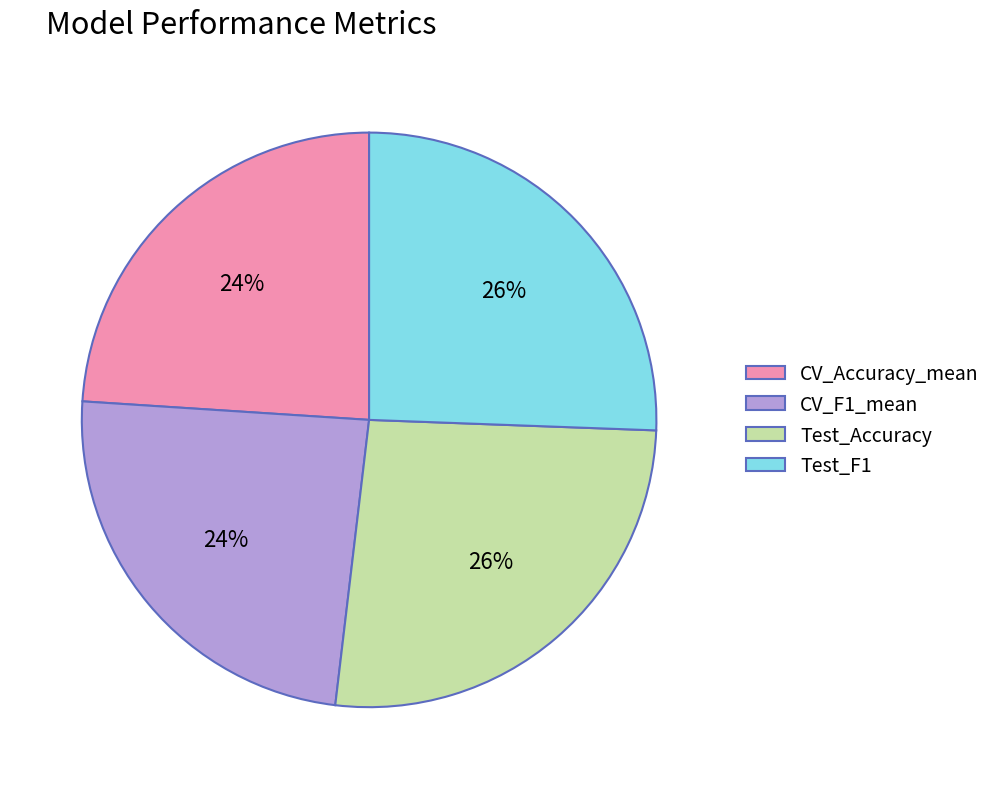

Is CV_Accuracy_mean the majority of the pie?

No